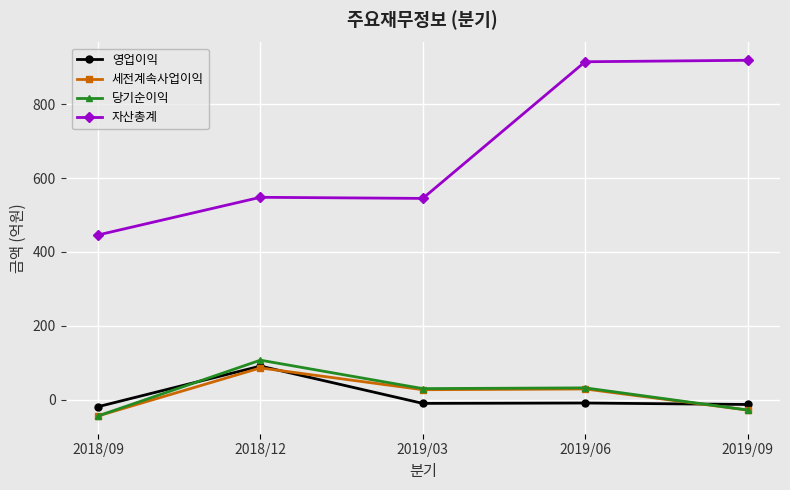

What is the sum of all 영업이익 values?

40